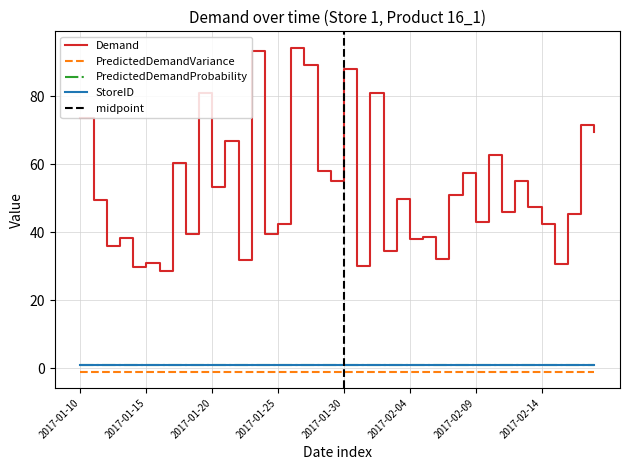

What is the sum of all StoreID values?

40.0